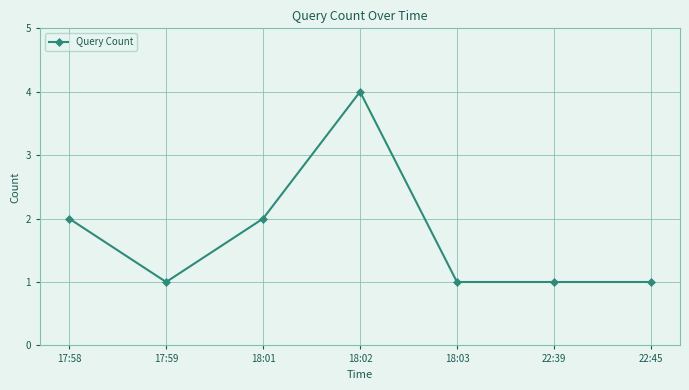

What is the sum of all values?

12